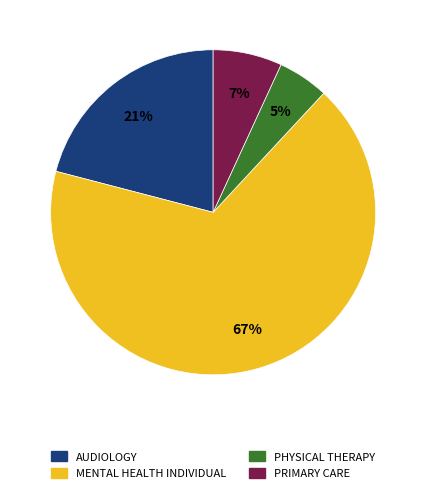

Is there any slice that represents more than half of the pie?

Yes